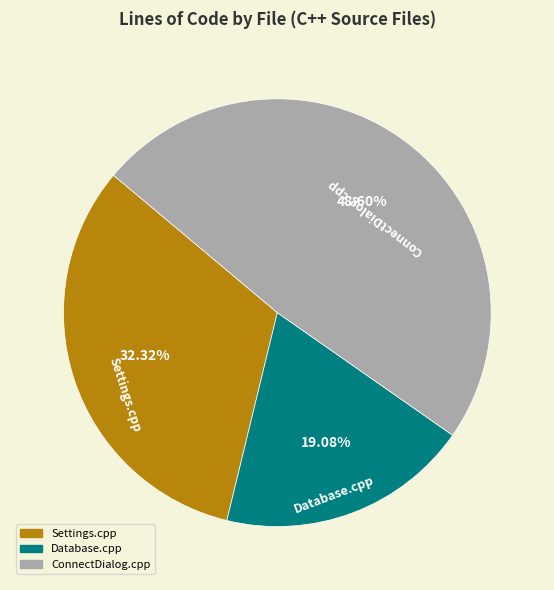

Approximately how many times larger is the value at ConnectDialog.cpp compared to Database.cpp?

2.5